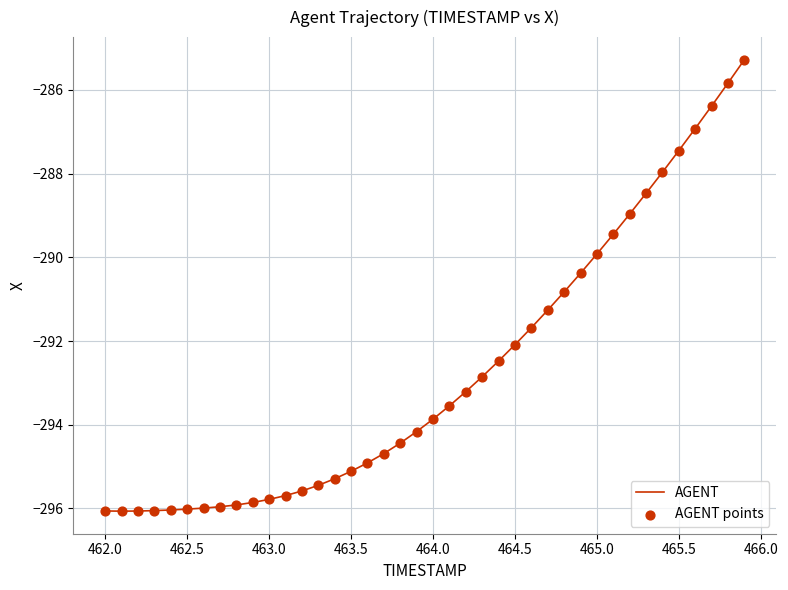

What is the maximum value shown in the chart?

-285.3